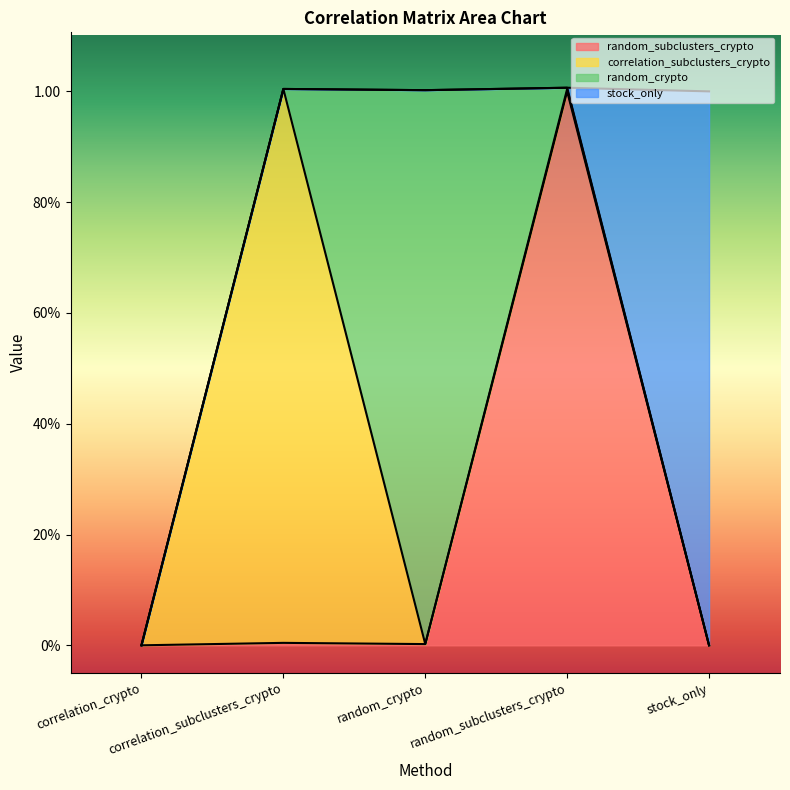

What is the total value across all series at correlation_subclusters_crypto?

1.0